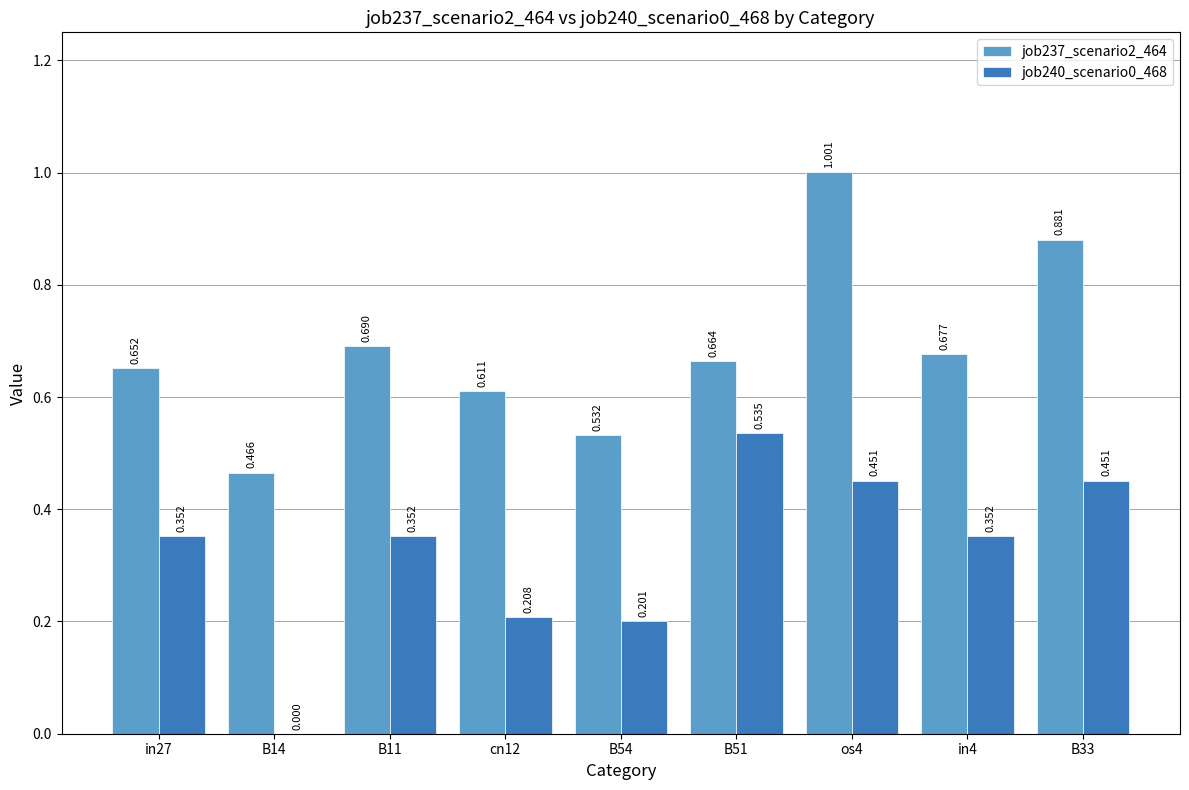

What is the average value of the job240_scenario0_468 series?

0.3